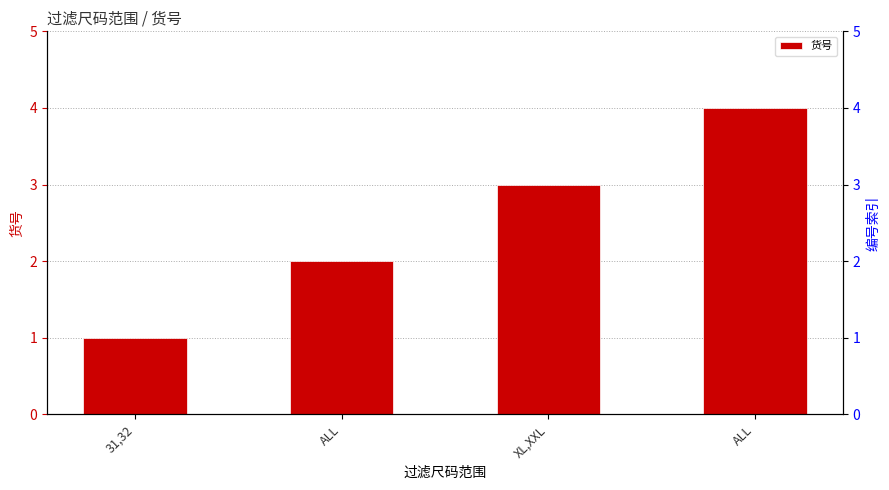

Reading left to right, extract all data points from this chart.

1	2	3	4